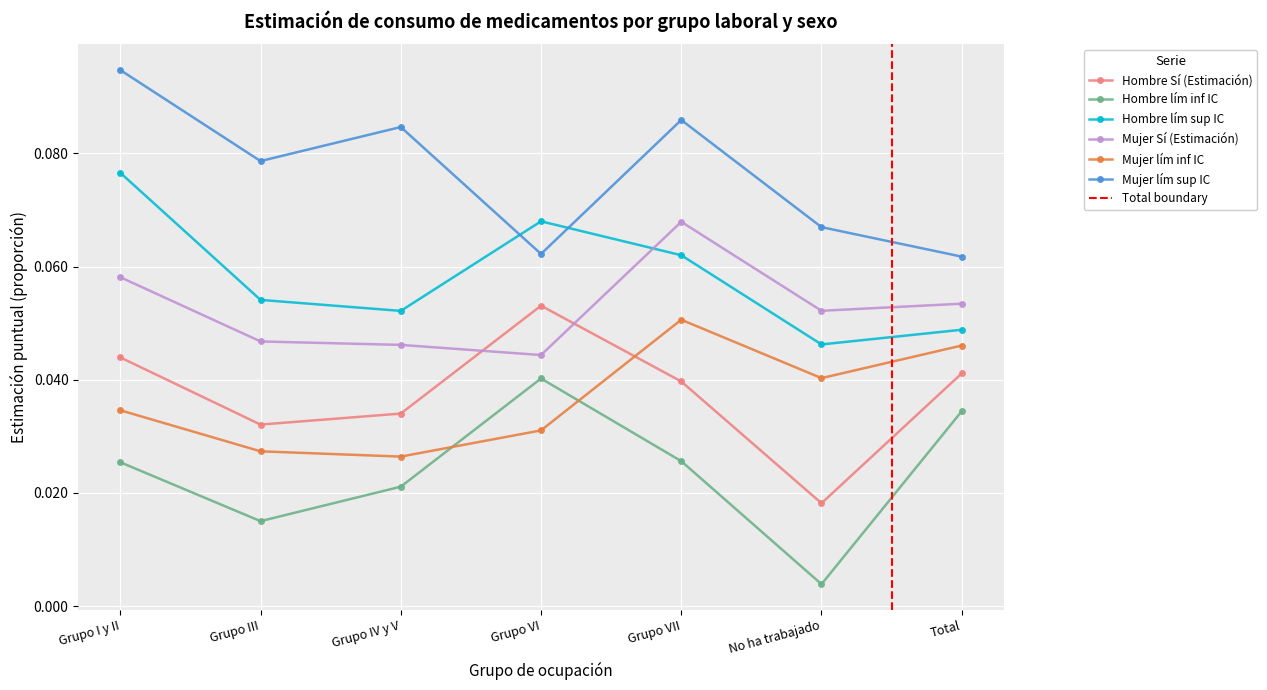

True or false: Hombre lím inf IC and Mujer lím sup IC intersect in this chart.

False